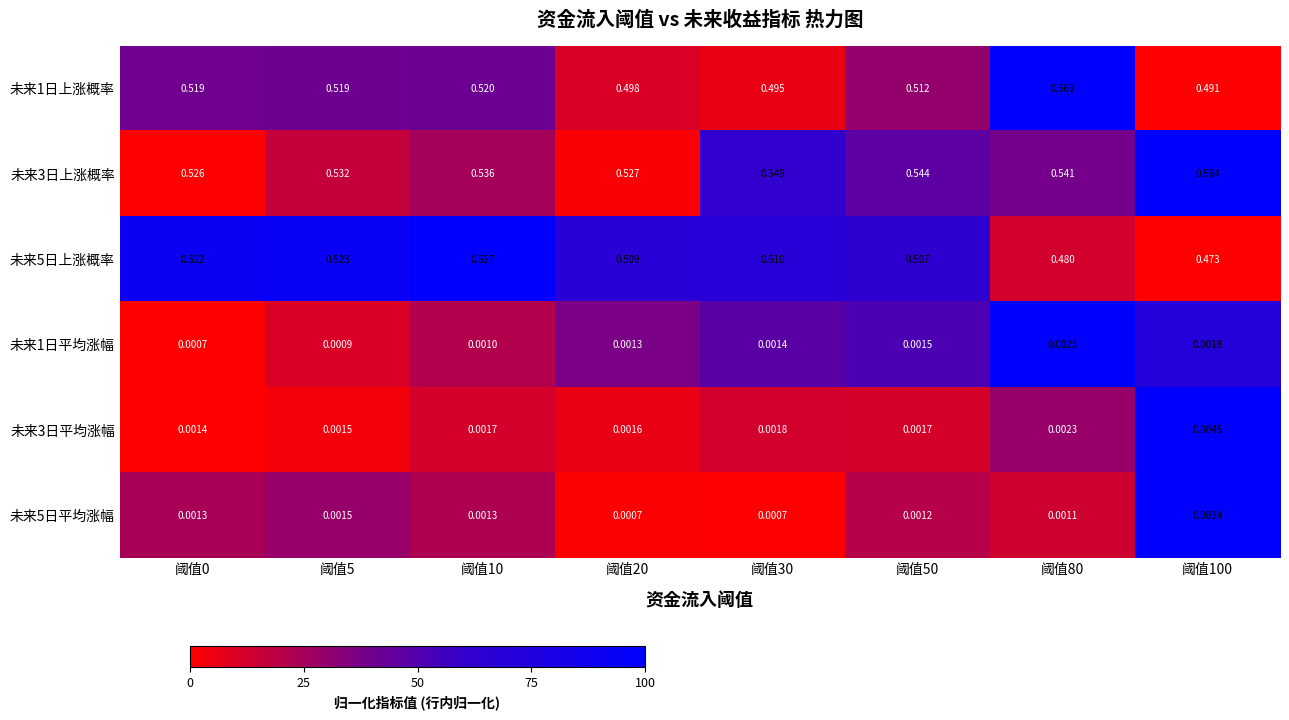

Is the value of 未来1日上涨概率 at 阈值100 greater than the value of 未来3日上涨概率 at 阈值5?

No